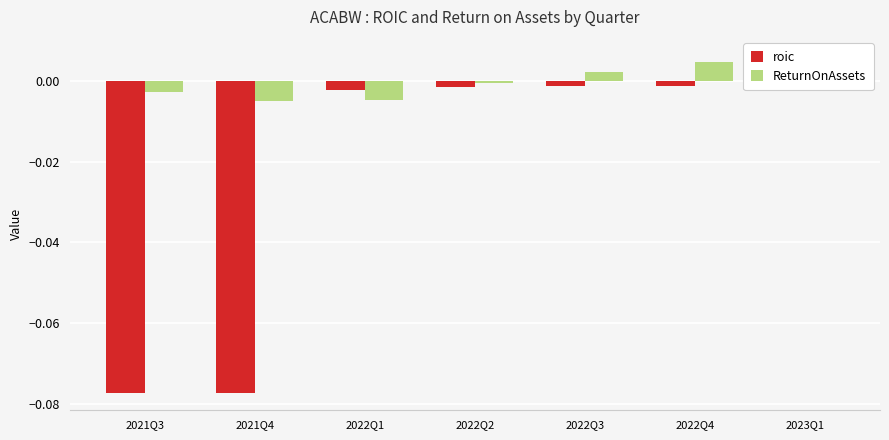

How many values in roic are below zero?

6